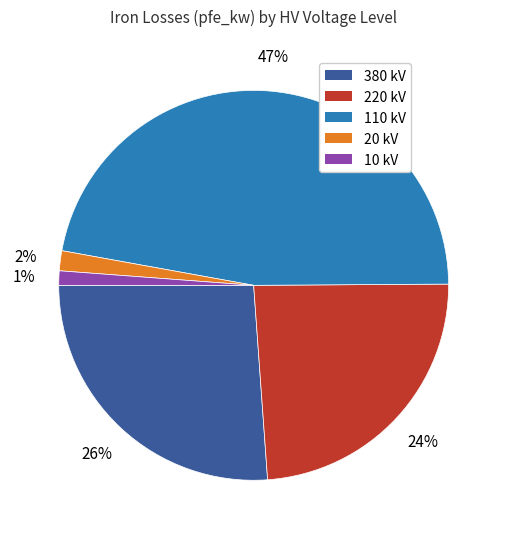

Does any single category account for the majority?

No